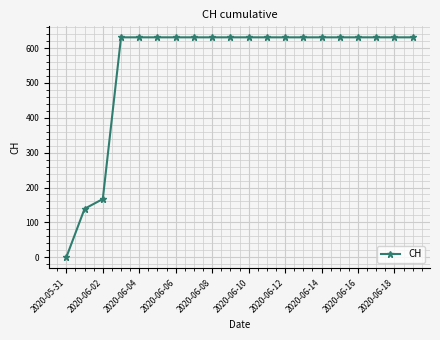

What is the difference between the maximum and second lowest values?

492